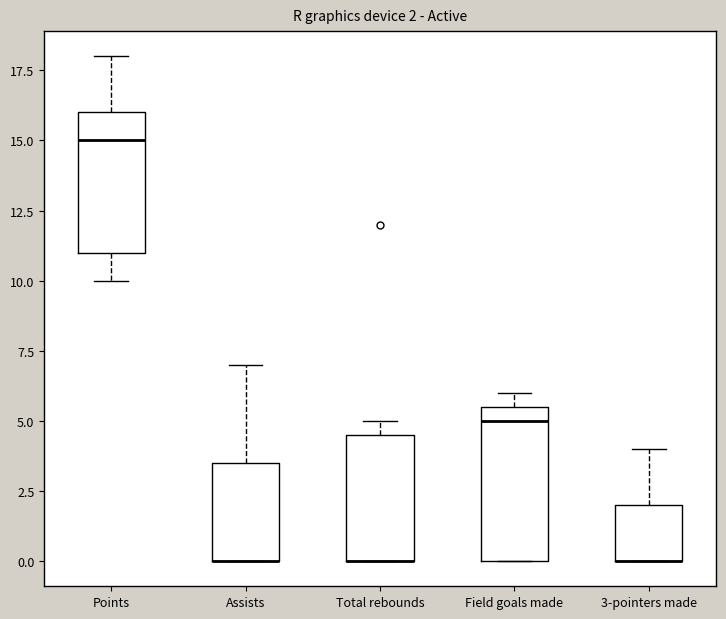

Which box is the tallest, from its lower edge to its upper edge?

Field goals made